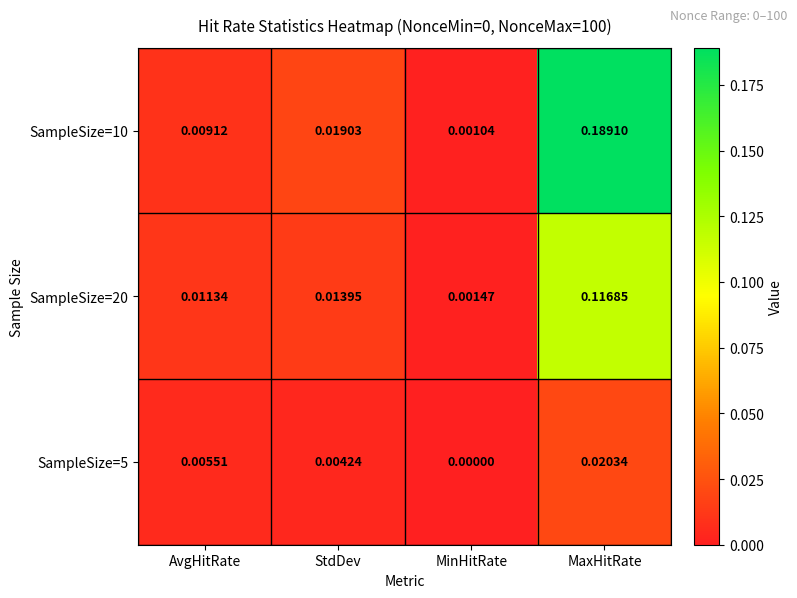

Rank the series by their maximum value, from highest to lowest.

SampleSize=10, SampleSize=20, SampleSize=5